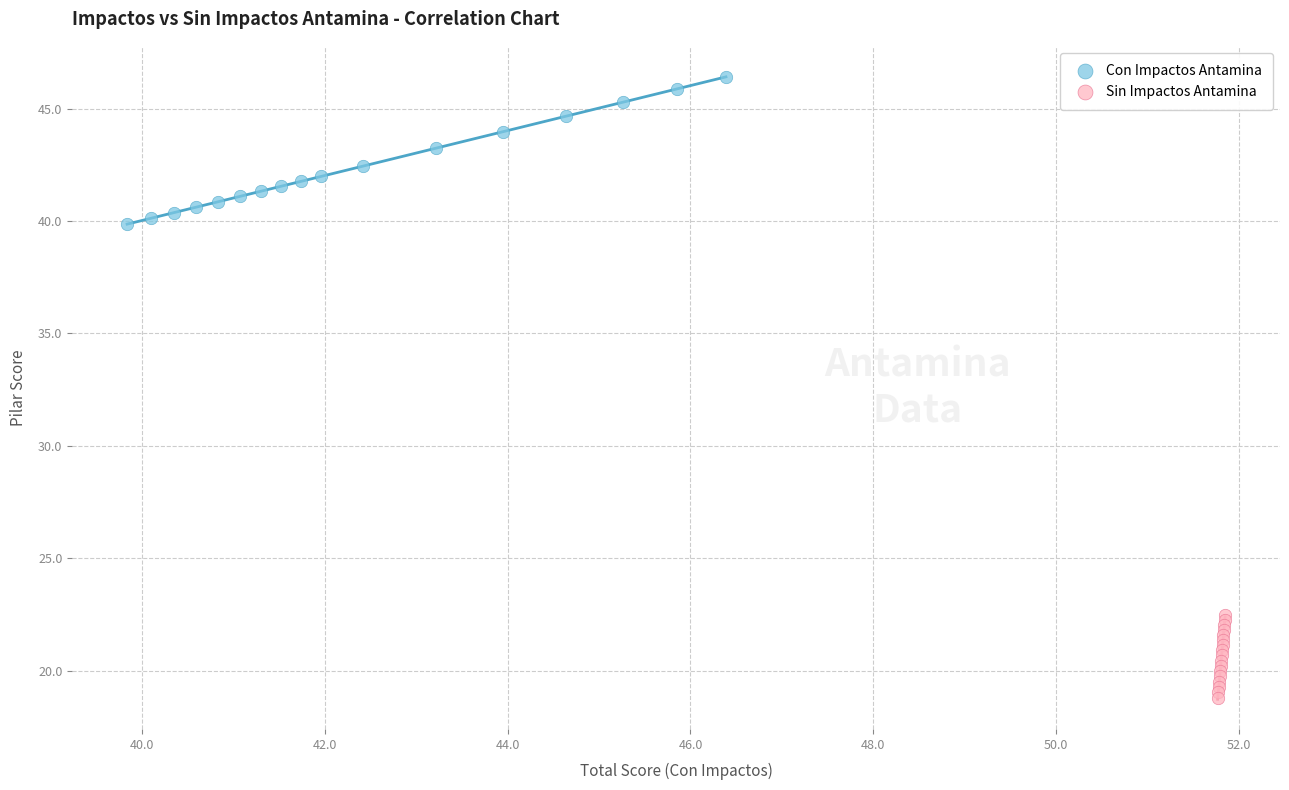

What are all the series names shown in the legend?

Con Impactos Antamina, Sin Impactos Antamina